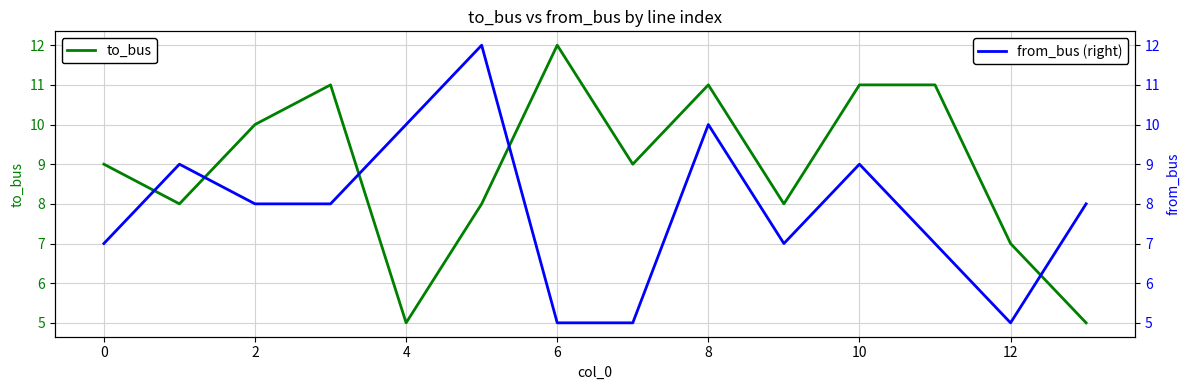

The value of to_bus at 4 is 2. True or false?

False